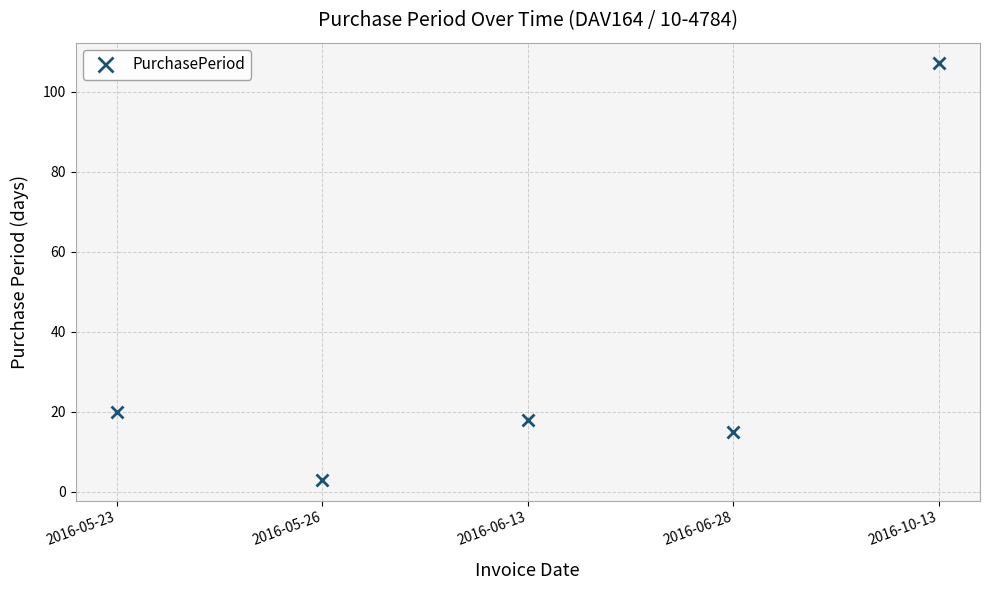

What position from the right is 2016-06-13?

3